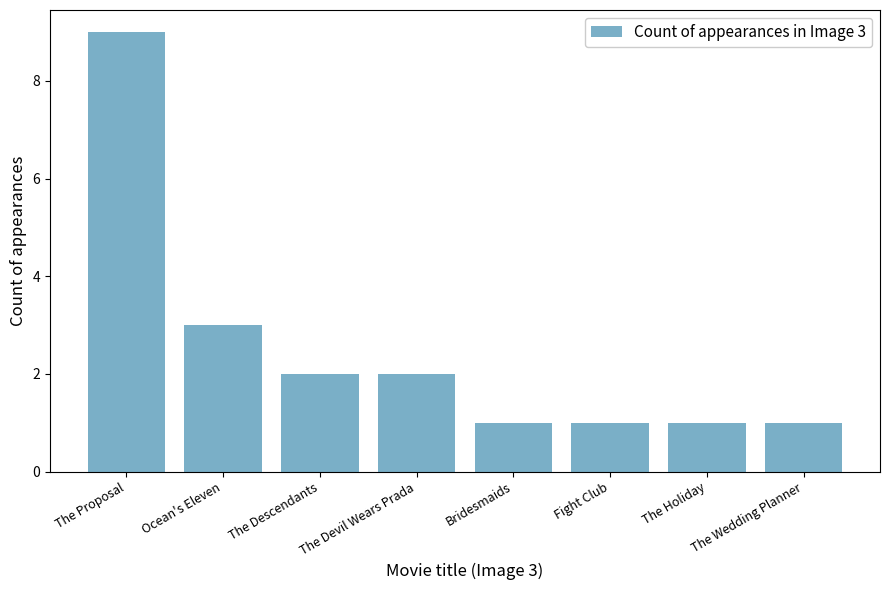

What is the value of the 7th bar from the left?

1